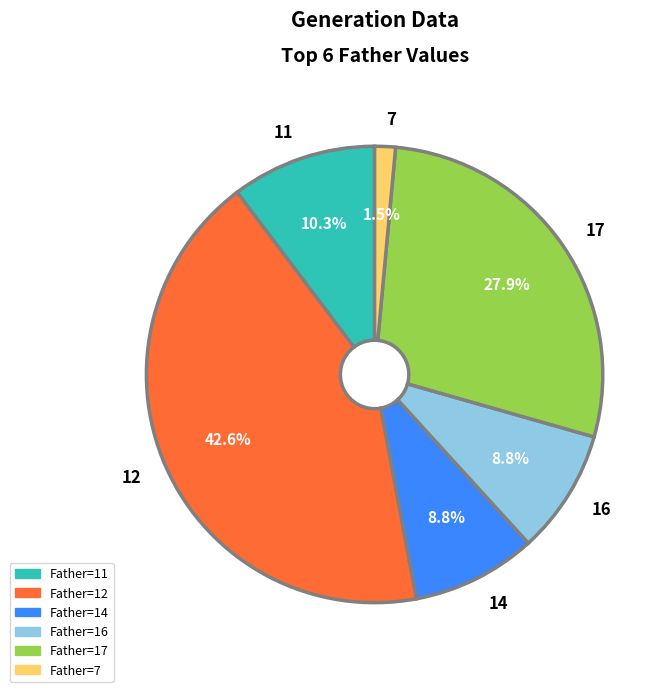

Is it true that 16 is 9% of the pie?

True